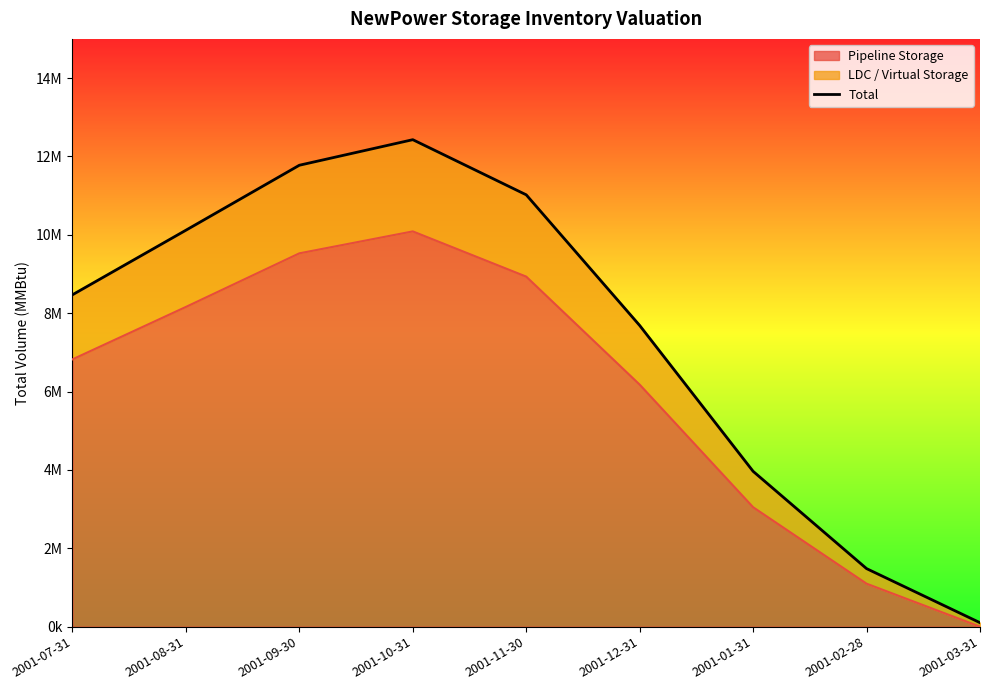

What is the smallest value displayed?

100595